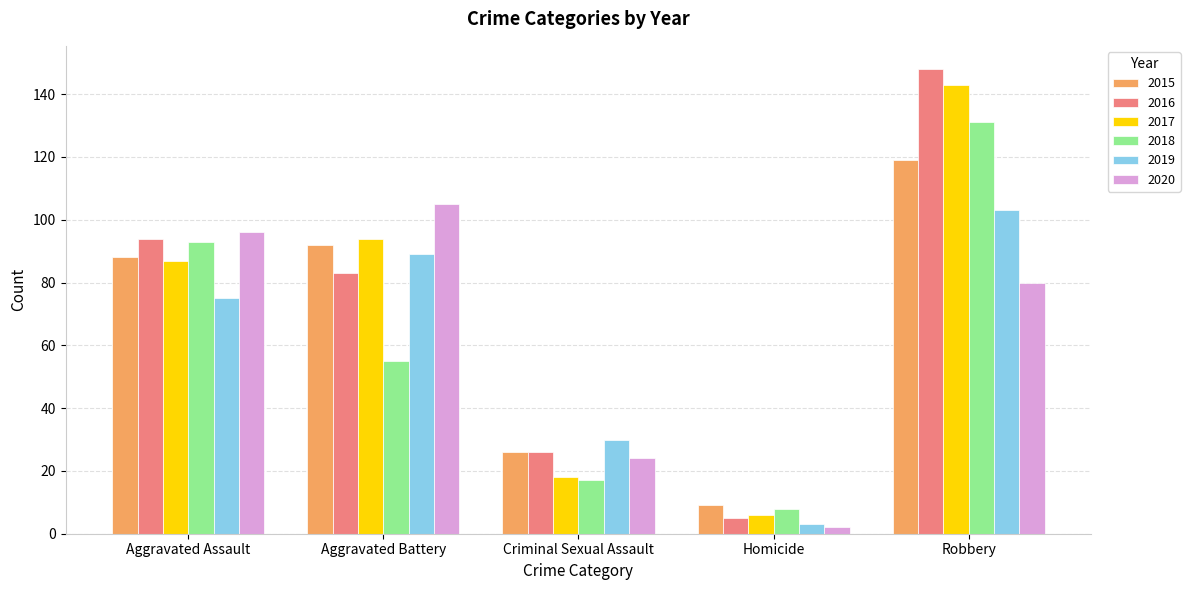

Reading left to right, list all the values displayed in this chart.

2015: 88	92	26	9	119
2016: 94	83	26	5	148
2017: 87	94	18	6	143
2018: 93	55	17	8	131
2019: 75	89	30	3	103
2020: 96	105	24	2	80